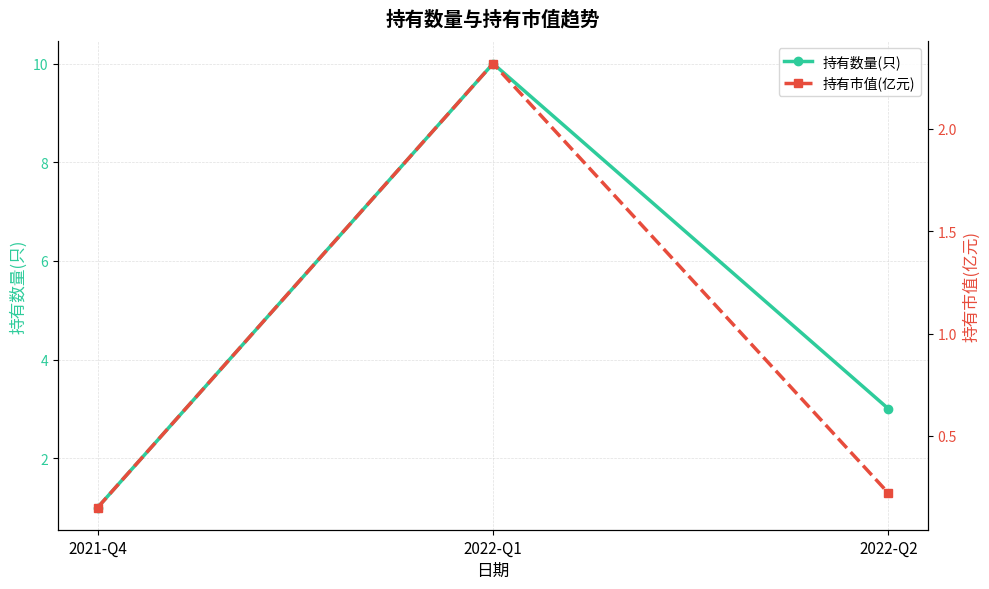

At which category does the chart reach its minimum across all series?

2021-Q4